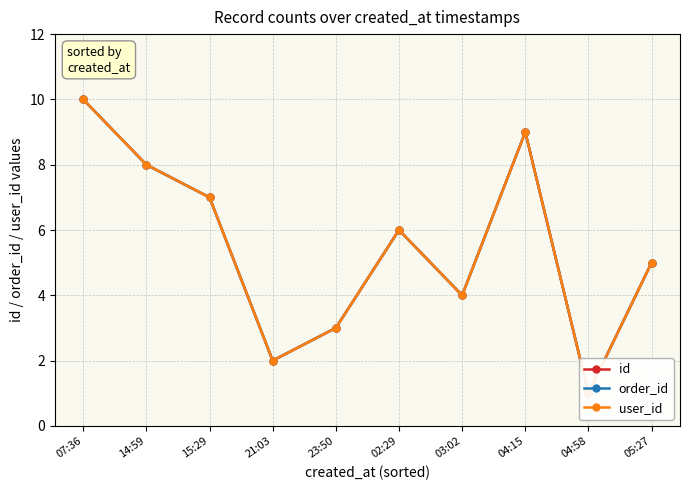

The order_id series shows 3 at 21:03. True or false?

False